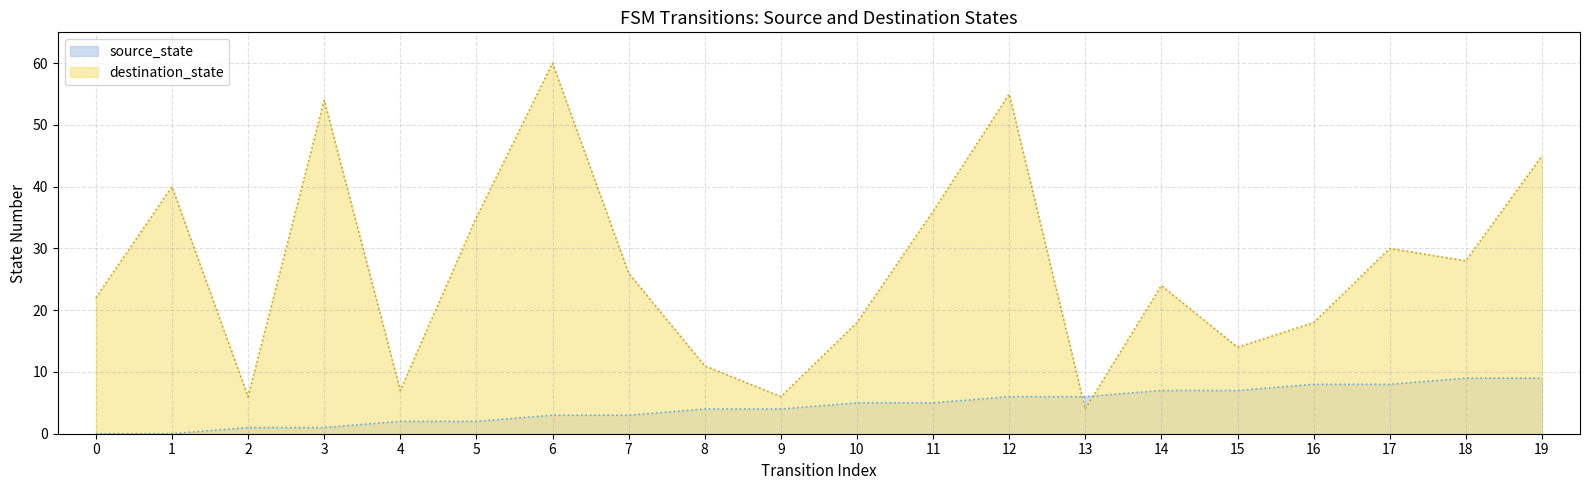

Does the chart have visible grid lines?

Yes